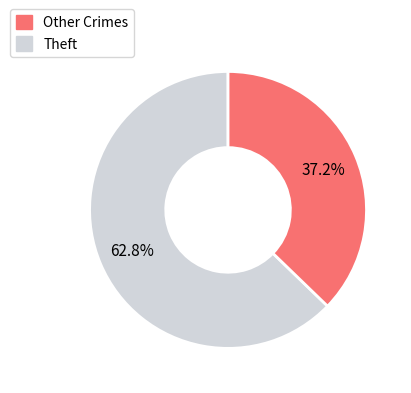

Is there a majority slice in this chart?

Yes